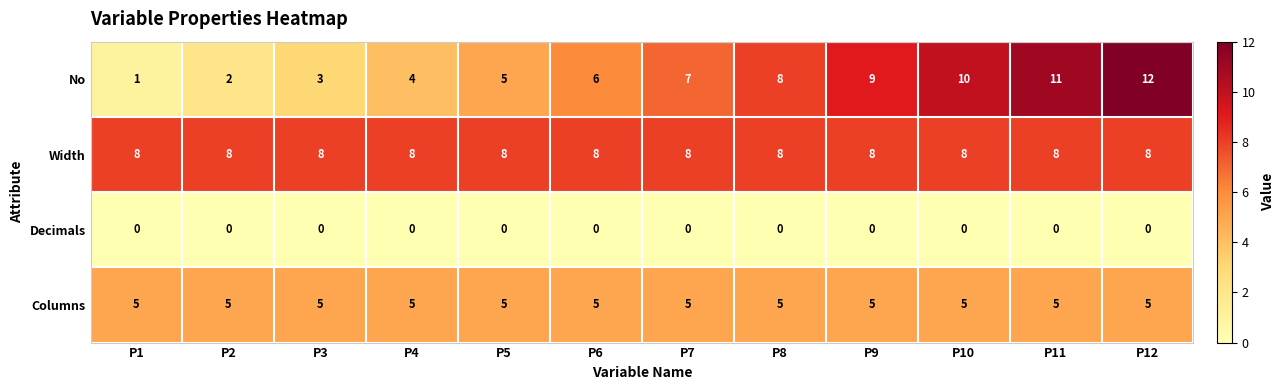

Which series has the largest total across all categories?

Width